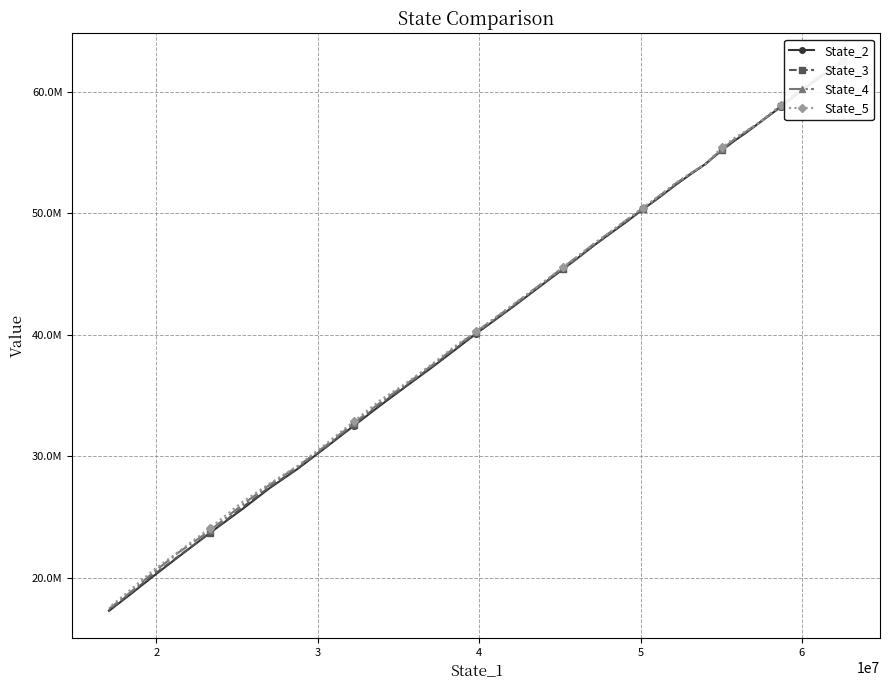

How many data points does each series have?

40